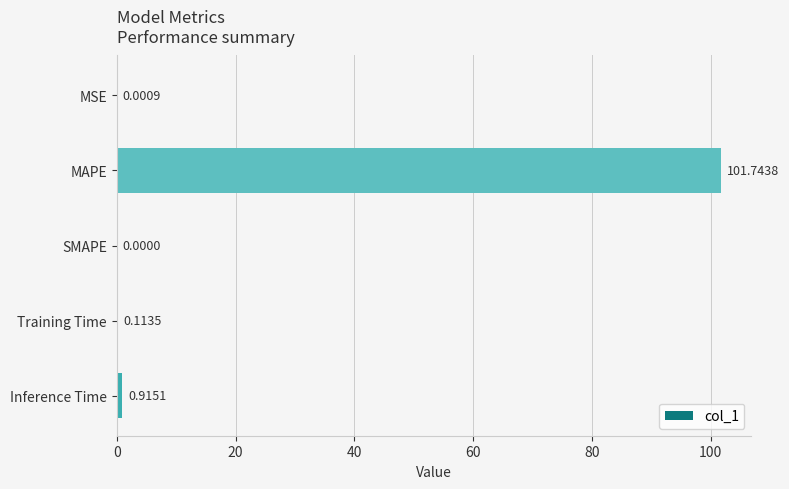

At which category does the chart reach its peak across all series?

MAPE